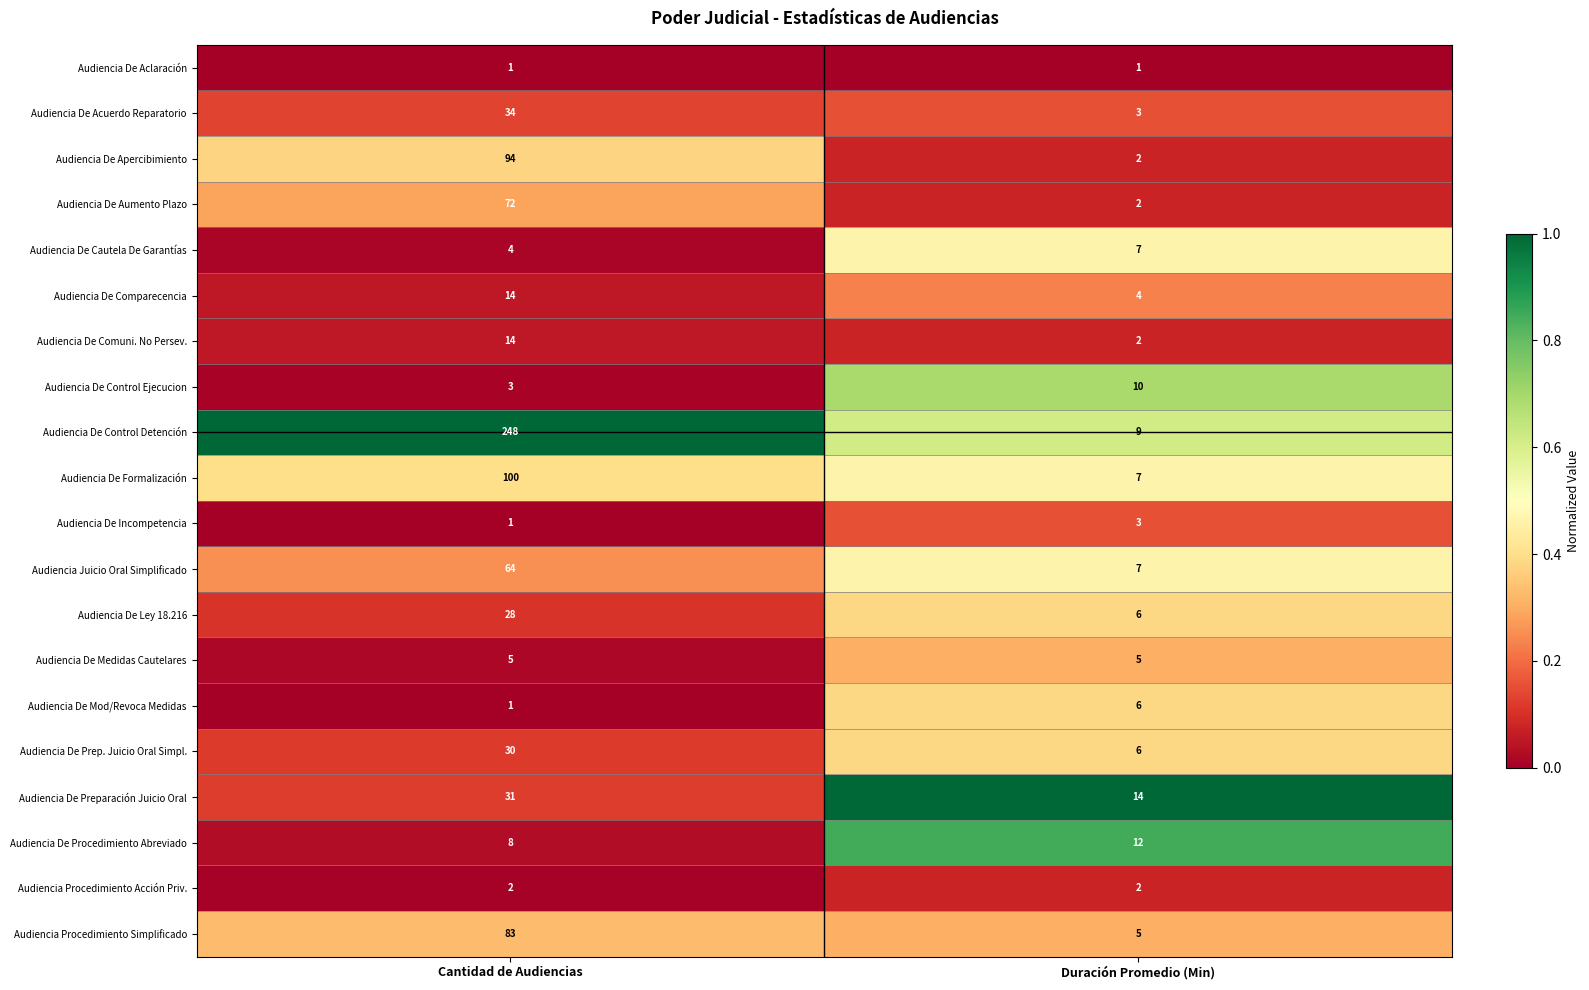

Which series has the widest spread of values?

Audiencia De Control Detención